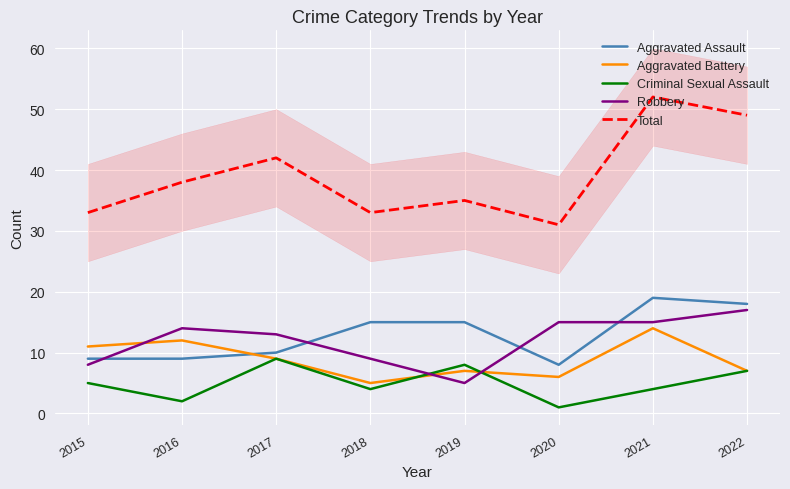

Where is the first local maximum for Aggravated Assault?

2021